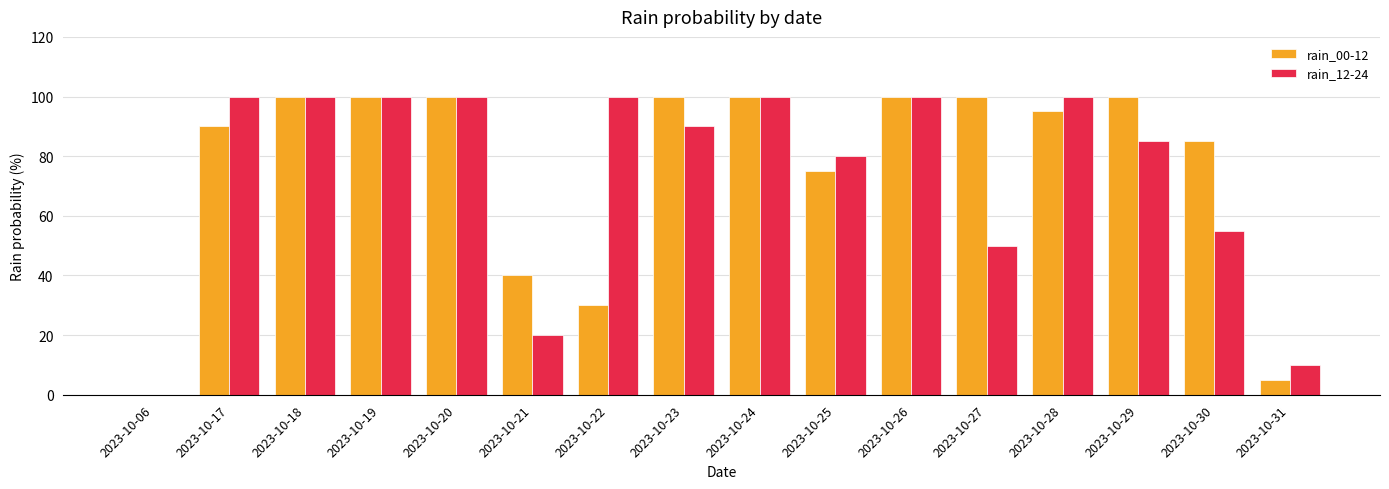

True or false: rain_00-12 has a value of 171 at 2023-10-27.

False